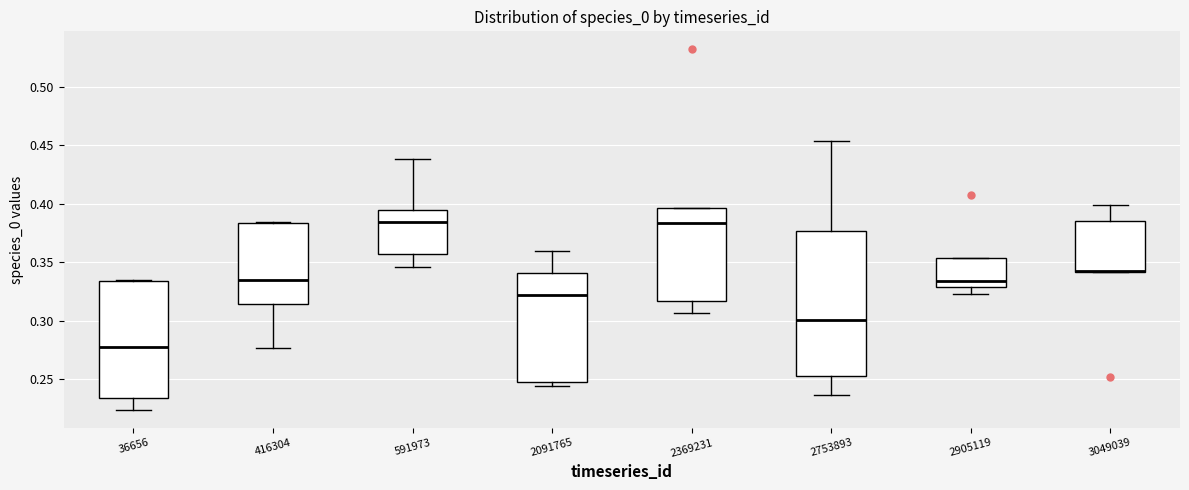

Which box is the tallest, from its lower edge to its upper edge?

2753893